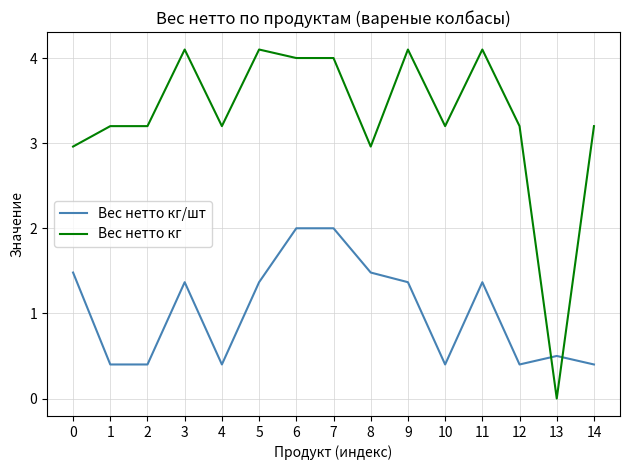

What is the difference between the second highest and minimum values in the Вес нетто кг/шт series?

1.6